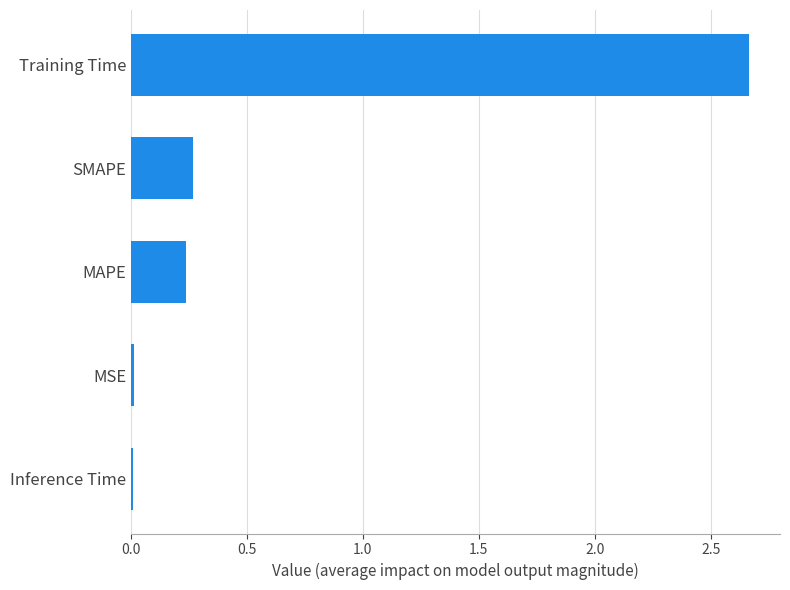

What is the change in value from MAPE to Training Time?

+2.4